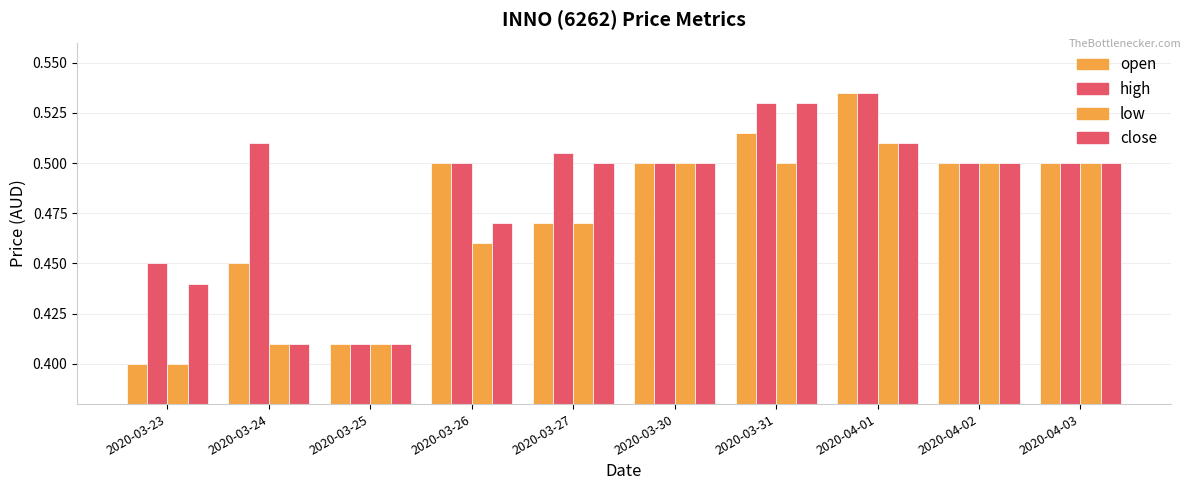

What is the total value across all series at 2020-03-31?

2.1